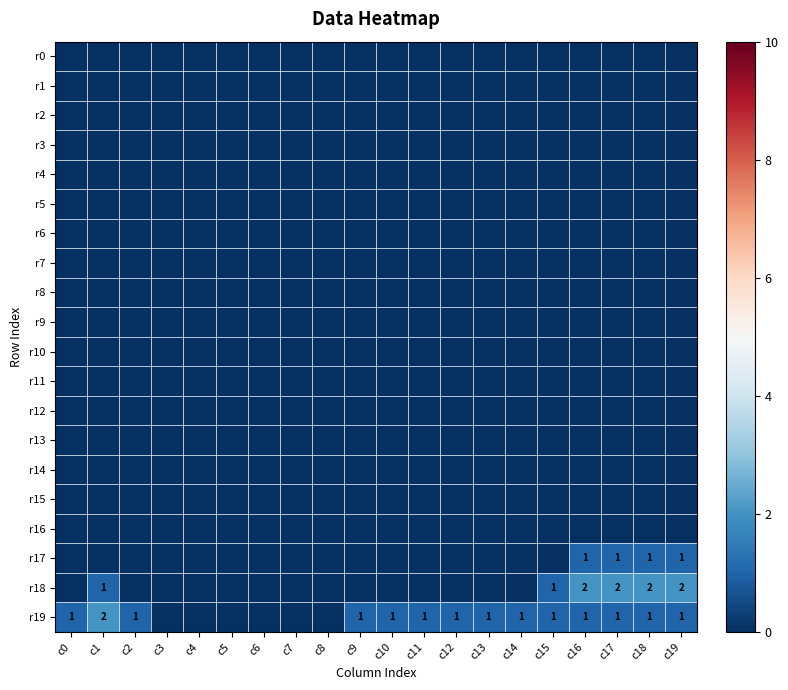

True or false: r19 has a value of 1 at c19.

True